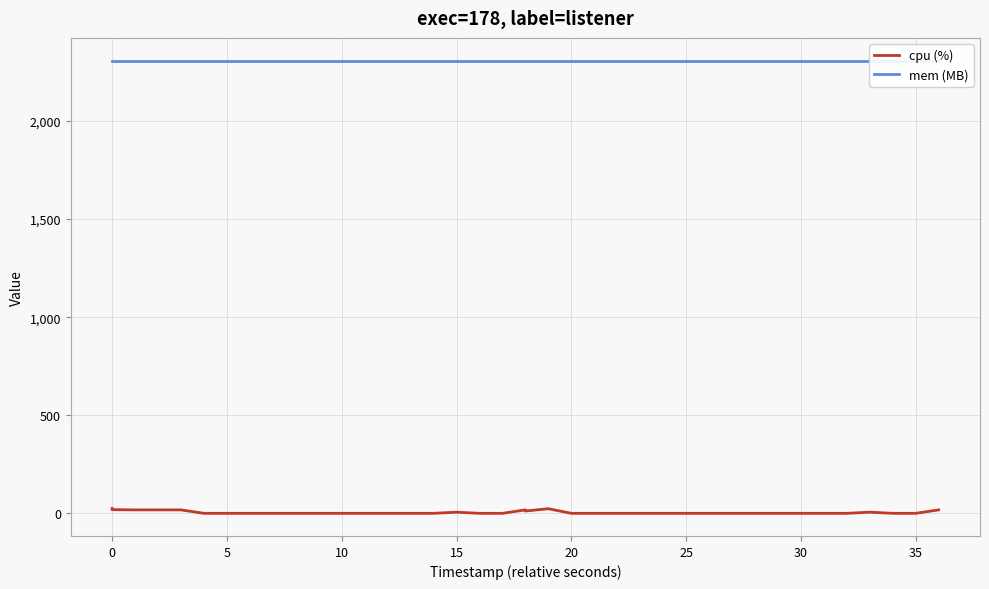

True or false: cpu (%) and mem (MB) cross at least once.

False